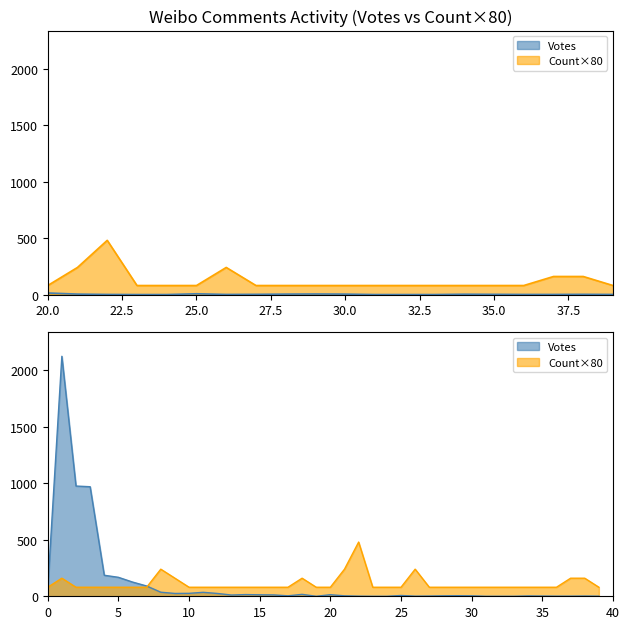

At how many categories does at least one series exceed 1743?

1